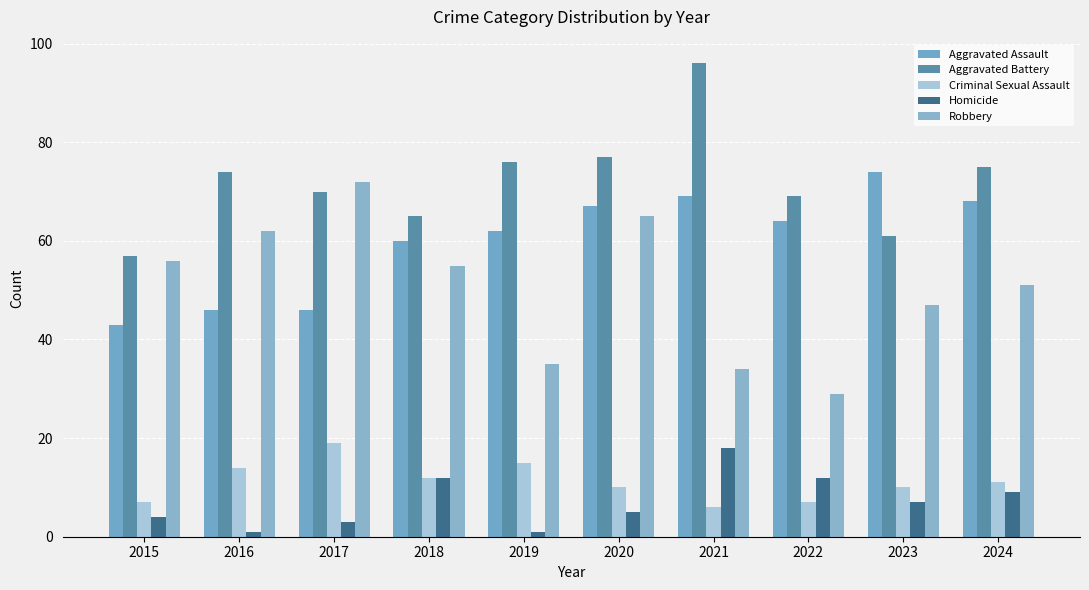

Which category has the lowest value in the Aggravated Assault series?

2015